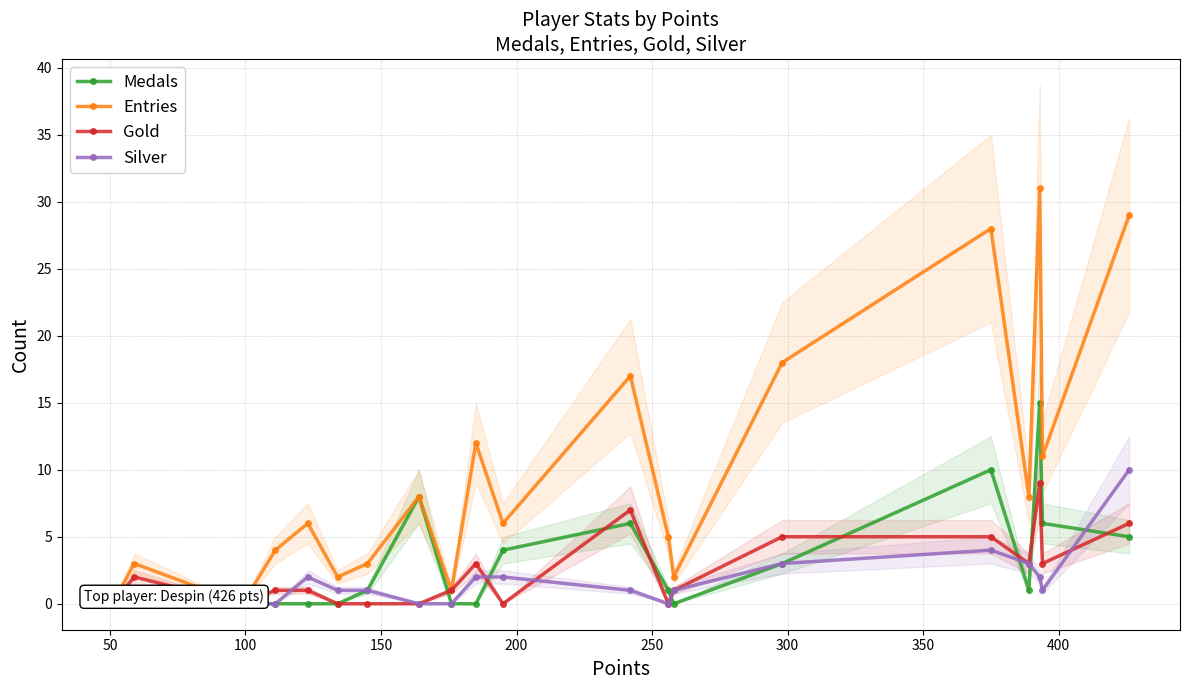

Is this an area chart (filled region under the line)?

No